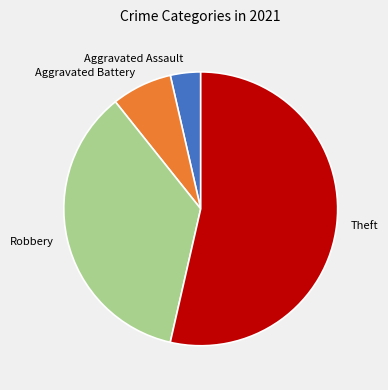

The Aggravated Assault slice represents 4% of the pie. True or false?

True